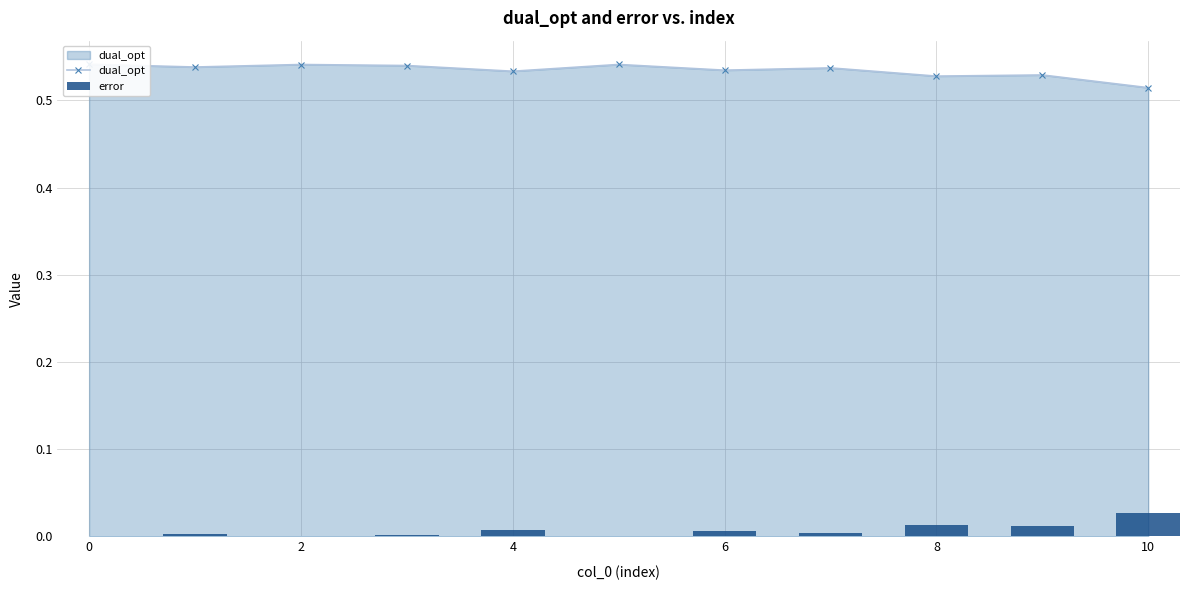

Rank the series by their average value, from highest to lowest.

dual_opt, error